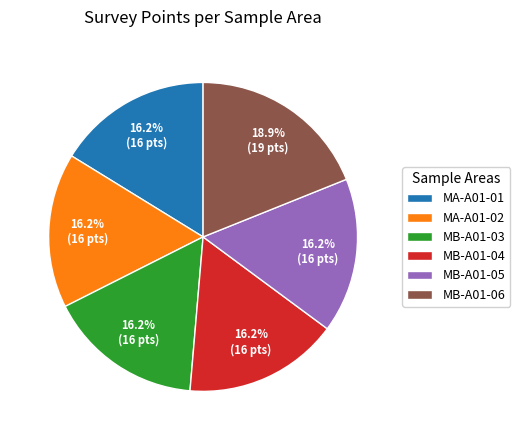

Combined, what portion of the pie is MB-A01-05 and MA-A01-02?

32.4%